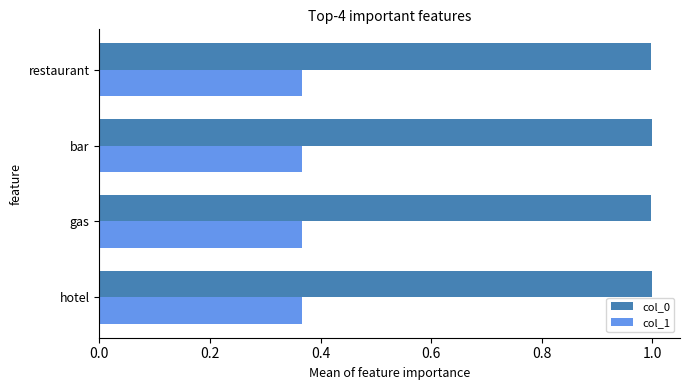

What are all the series names shown in the legend?

col_0, col_1